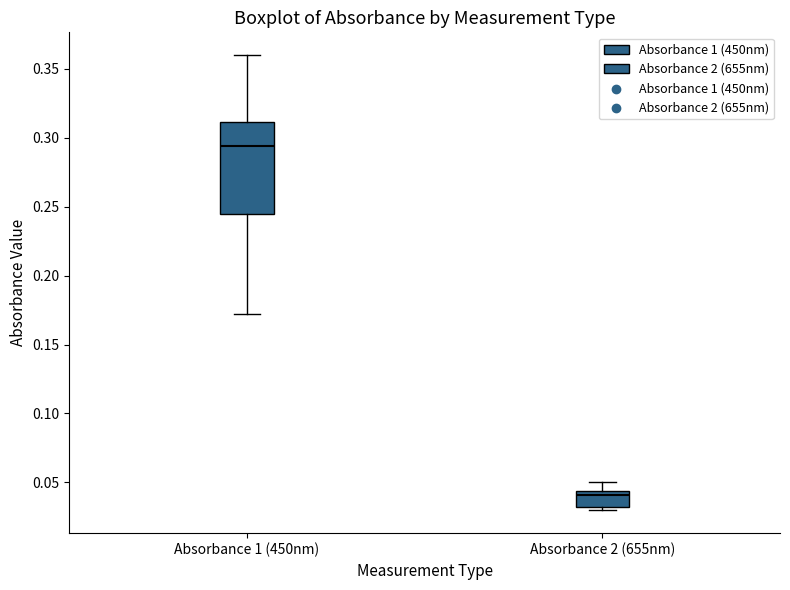

Reading left to right, transcribe this box plot: for each box, give where its median line is, the range the box spans, and where its two whiskers end, as read against the y-axis. The values are not printed on the chart, so give them approximately, as read against the axis.

Absorbance 1 (450nm): median 0.295, box 0.245 to 0.310, whiskers 0.170 to 0.360
Absorbance 2 (655nm): median 0.040, box 0.030 to 0.045, whiskers 0.030 (just below the box's lower edge) to 0.050